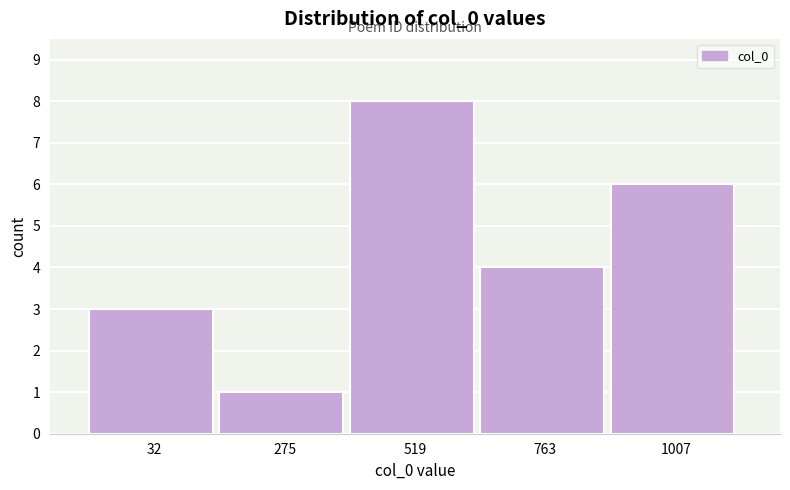

Reading left to right, list all the values displayed in this chart.

32=3	275=1	519=8	763=4	1007=6